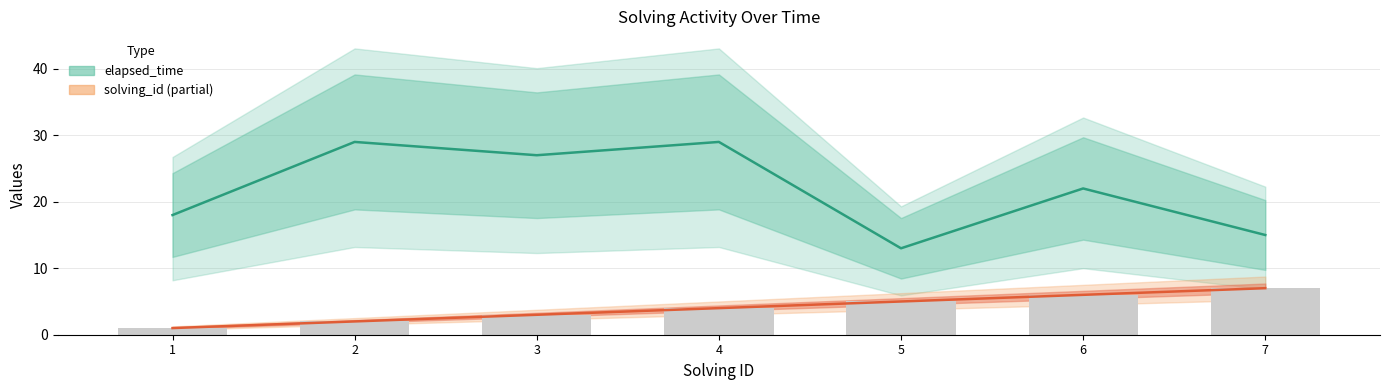

Which series has the largest total across all categories?

elapsed_time (mid)